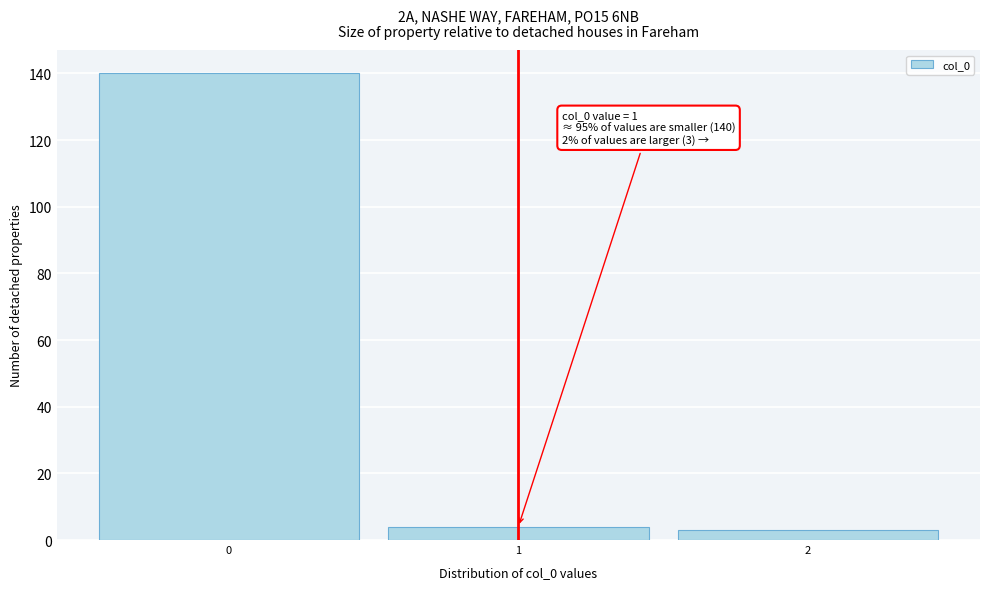

Over which range of the x-axis is the bar tallest?

-0.5 to 0.5